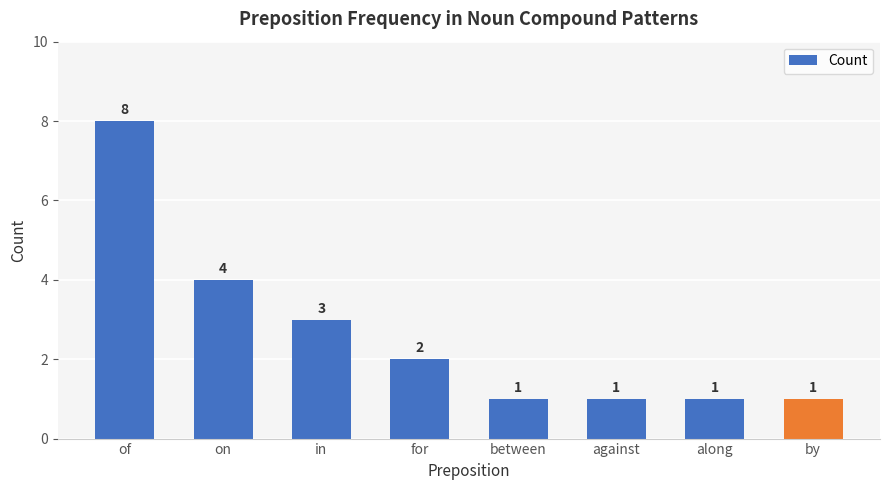

What is the minimum value shown in the chart?

1